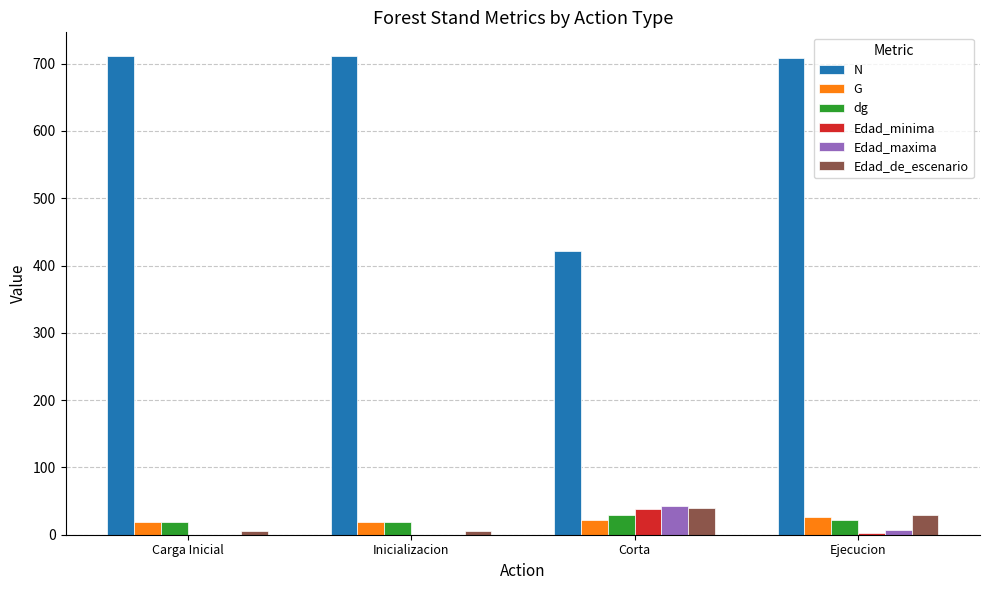

What is the maximum value shown in the chart?

710.9